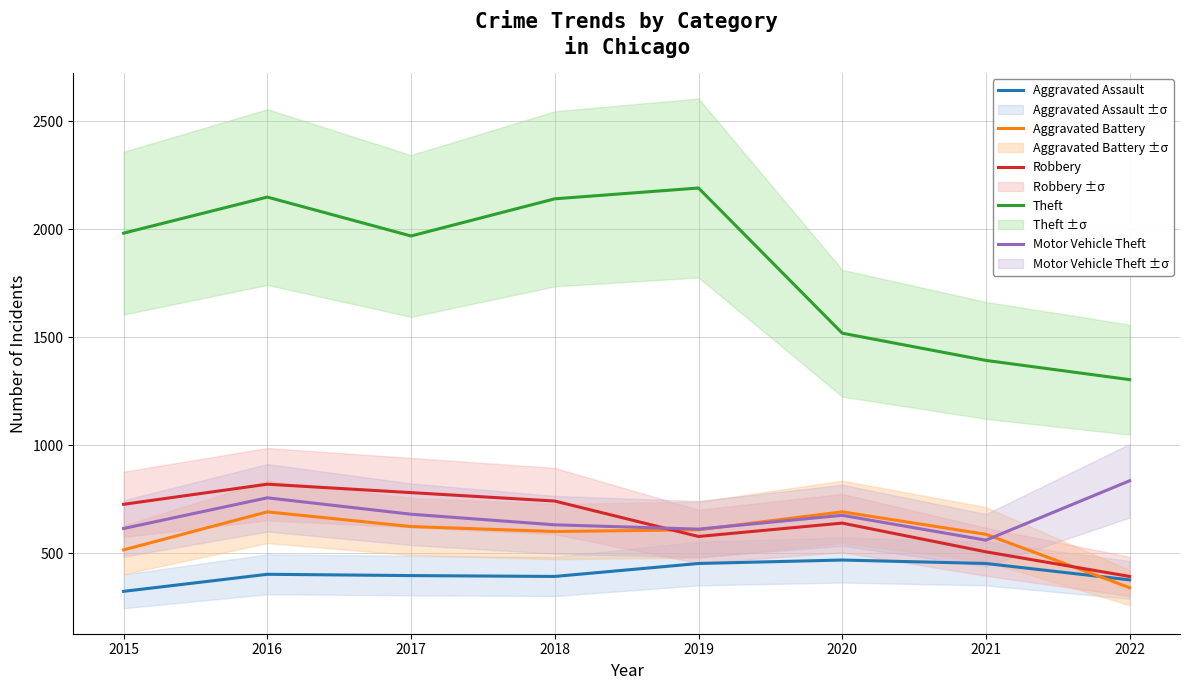

What is the average value of the Theft series?

1830